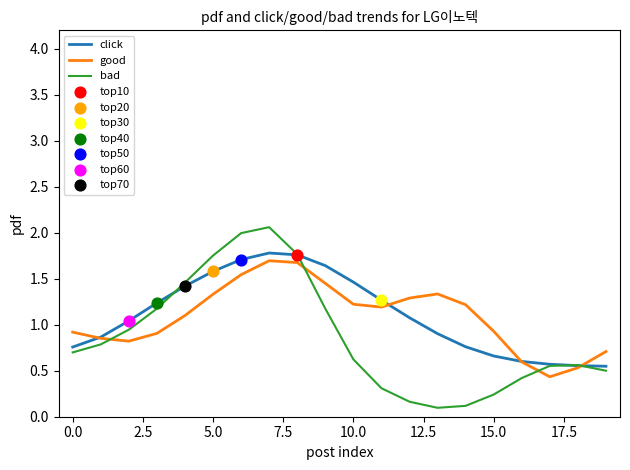

What is the minimum value for good?

0.4